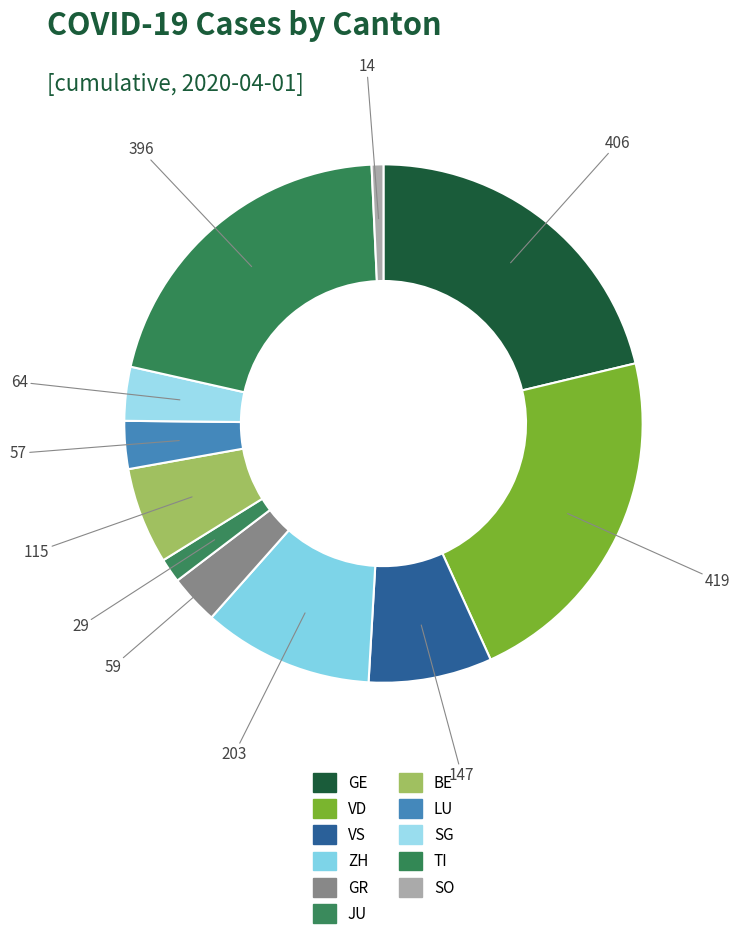

What is the change in value from ZH to SO?

-189